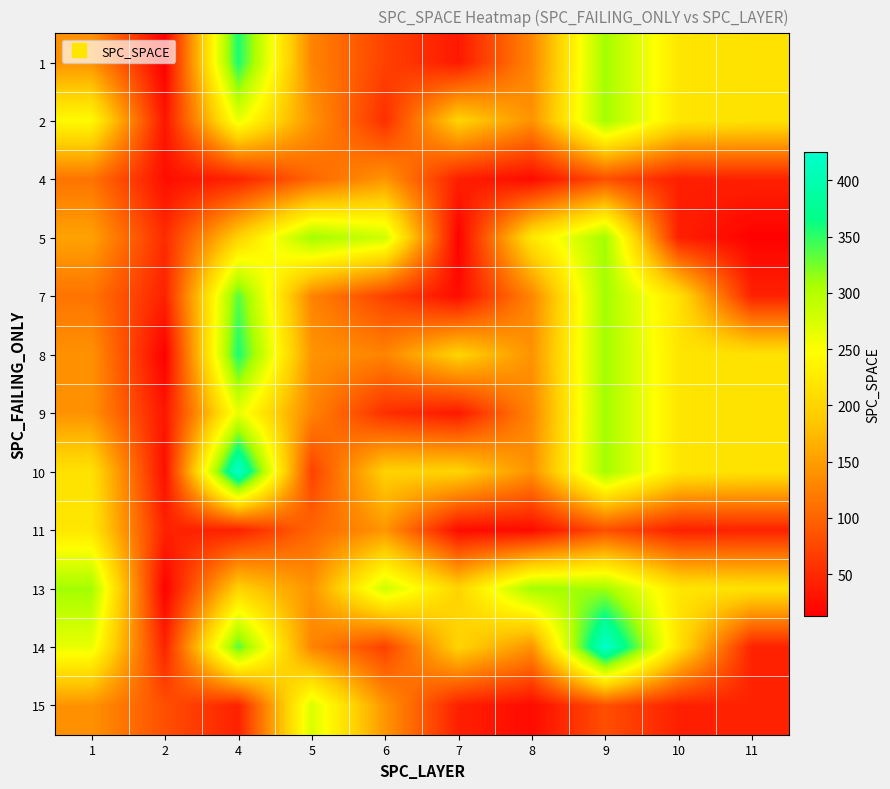

Which series has the largest total across all categories?

13